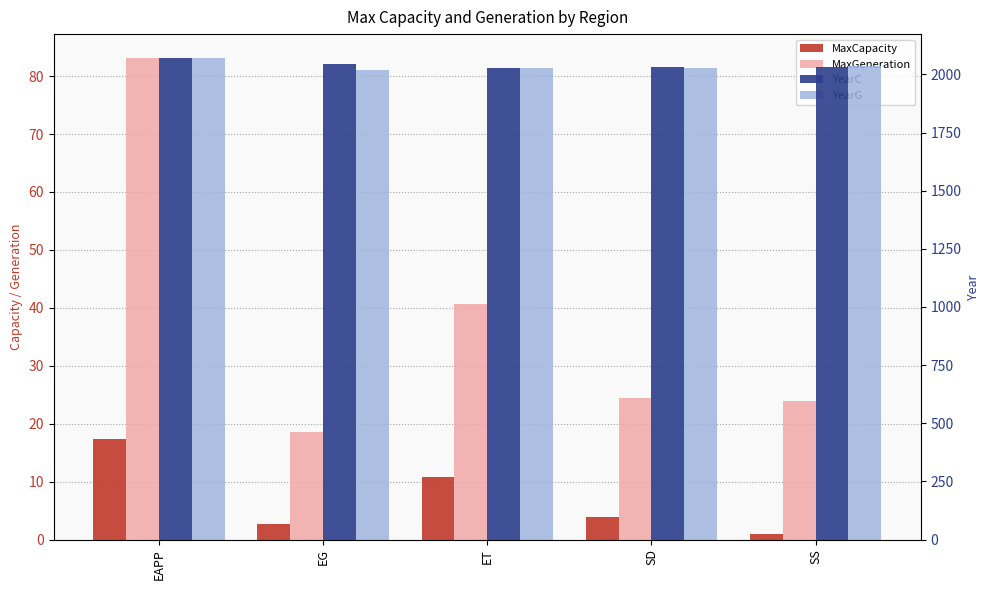

The value of YearG at SS is 3515.6. True or false?

False